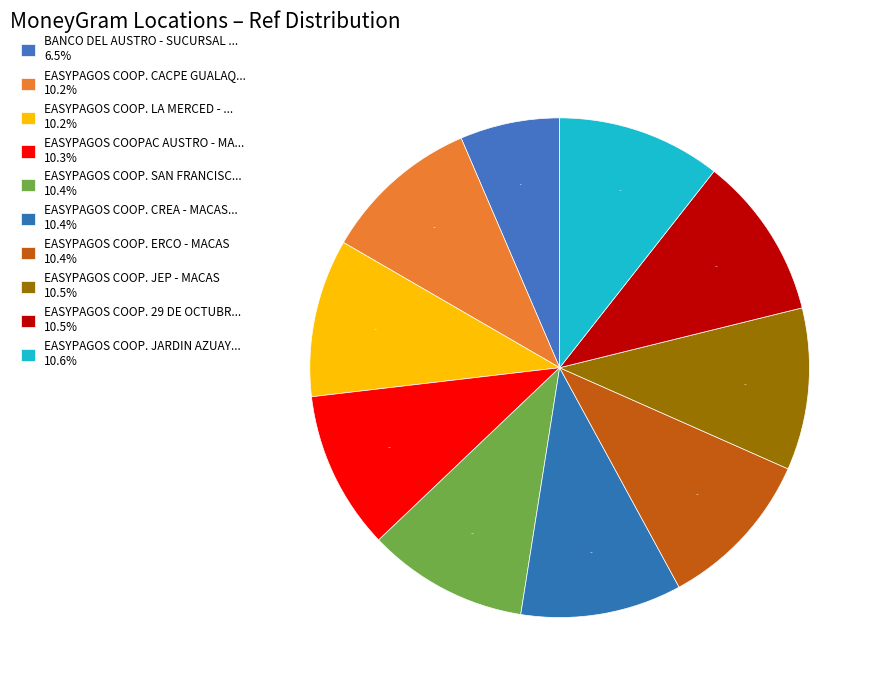

How many segments does this pie chart have?

10